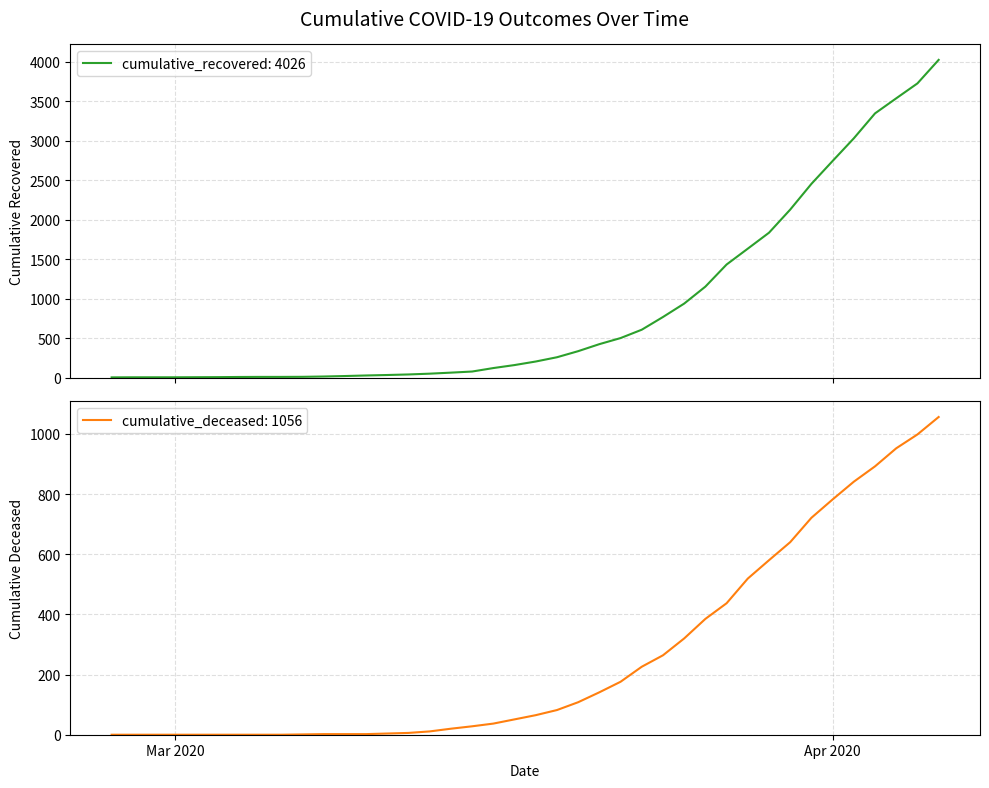

What is the spread (max minus min) of values at 2020-03-13?

39